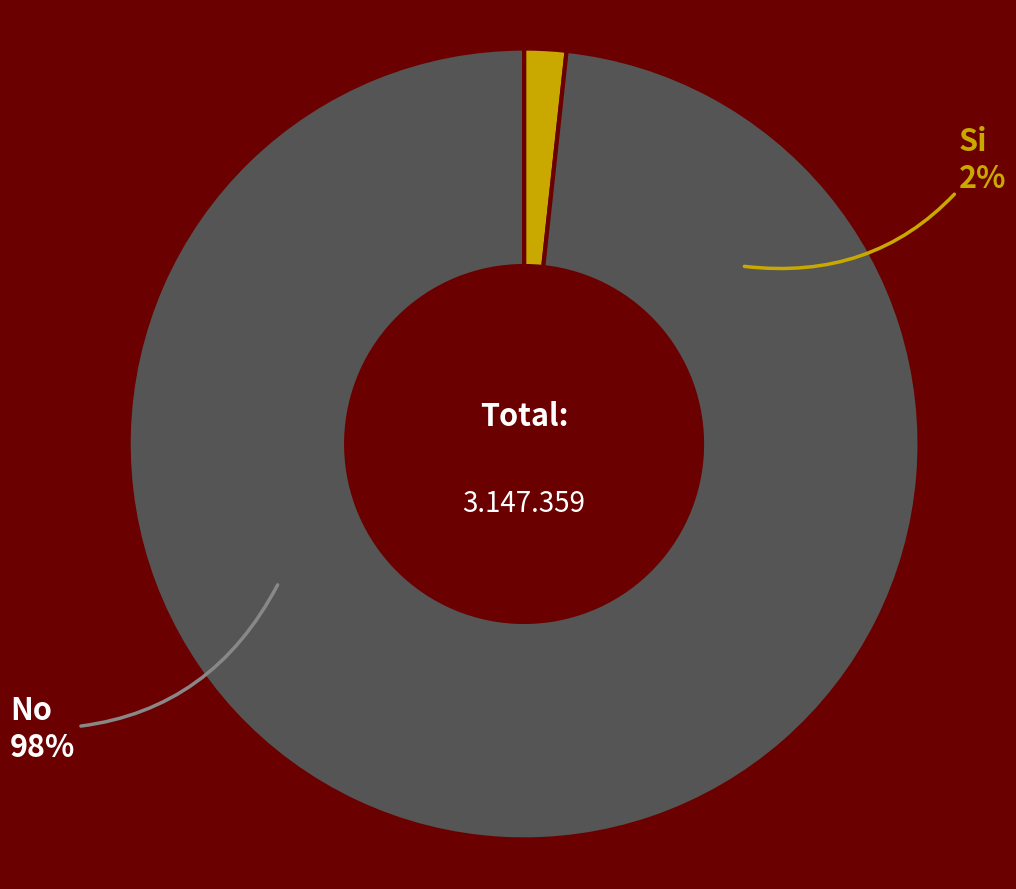

To the nearest percent, what percentage of the pie is No?

98%